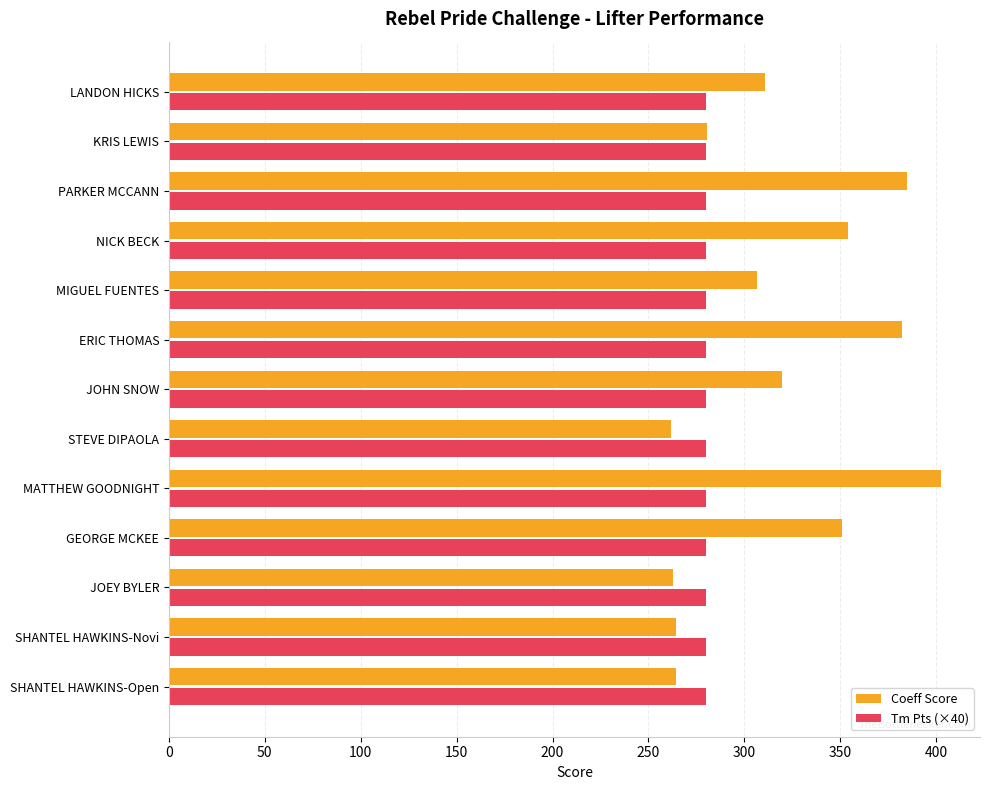

Which series has the widest spread of values?

Coeff Score